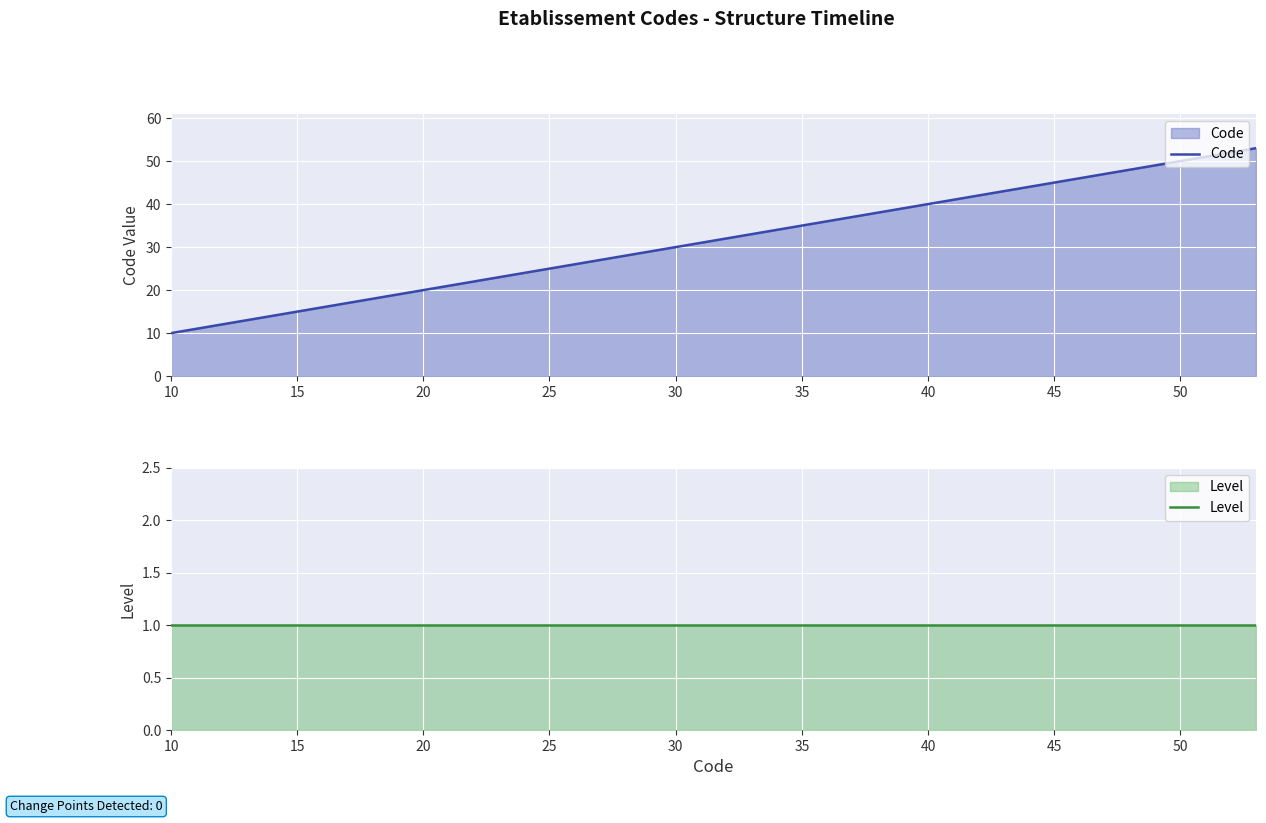

How many lines are shown in the chart?

2